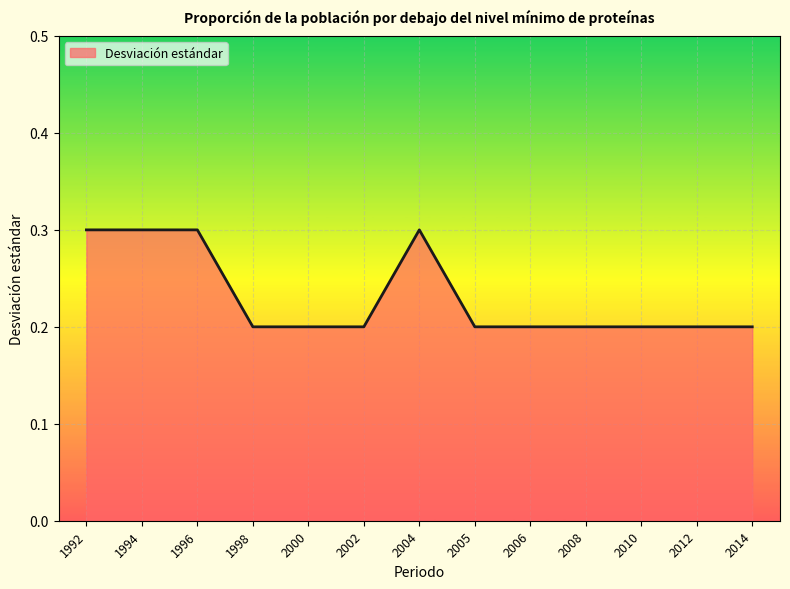

Is it true that the value at 2008 is 0.1?

False